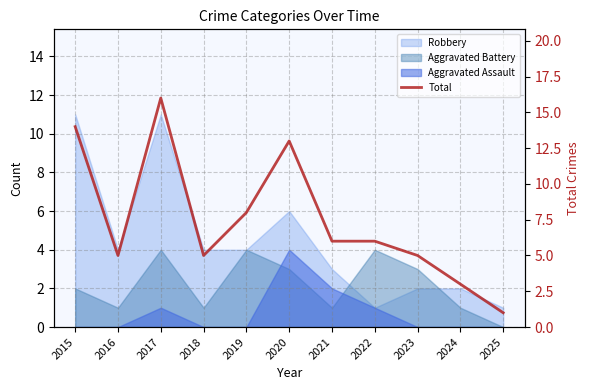

How many values exceed 6?

4